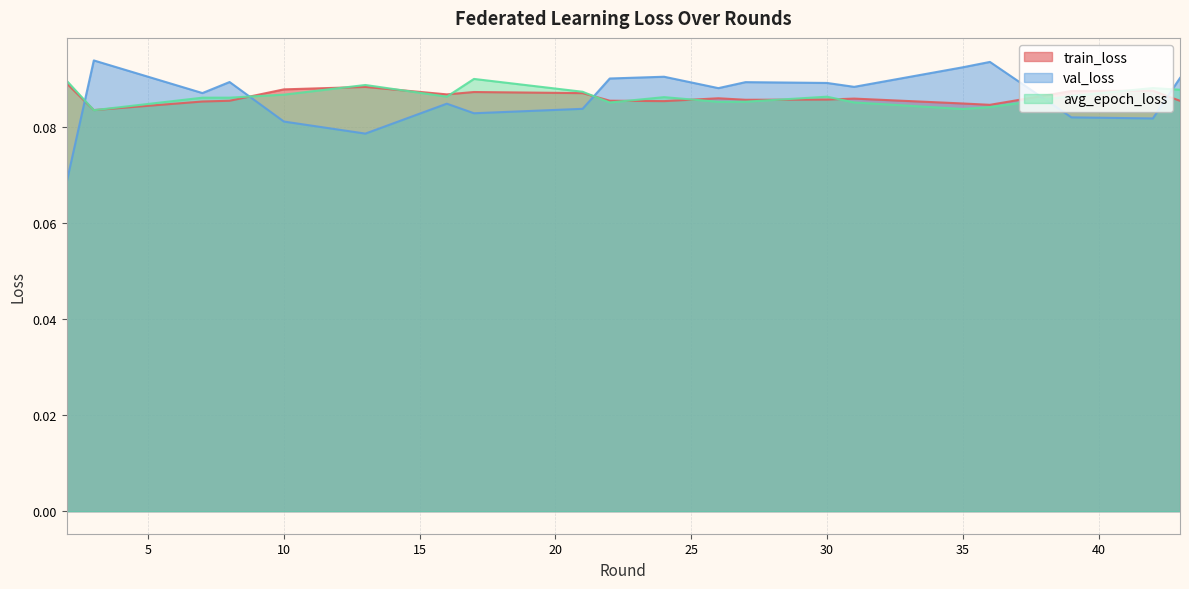

In val_loss, how many points are higher than both neighbors (excluding endpoints)?

6